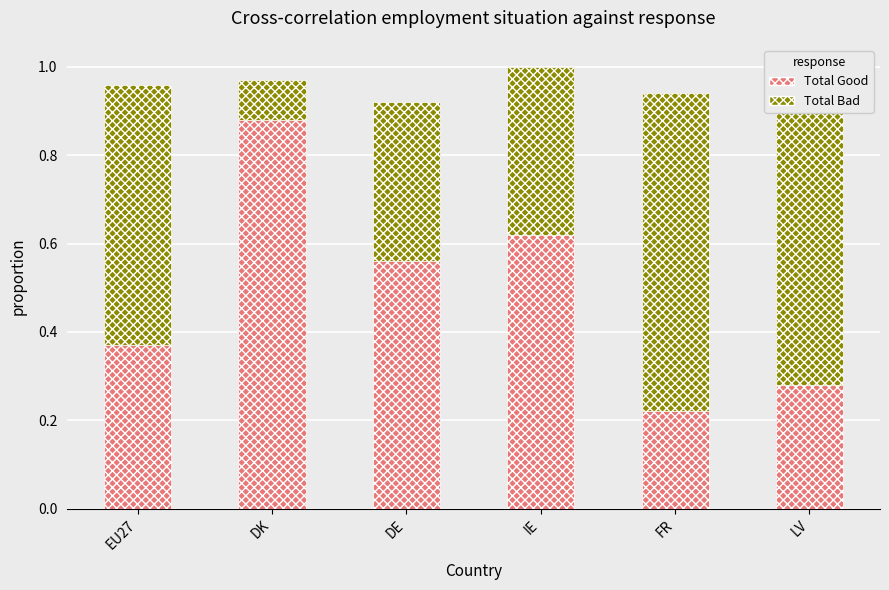

At which label does Total Good reach its peak?

DK